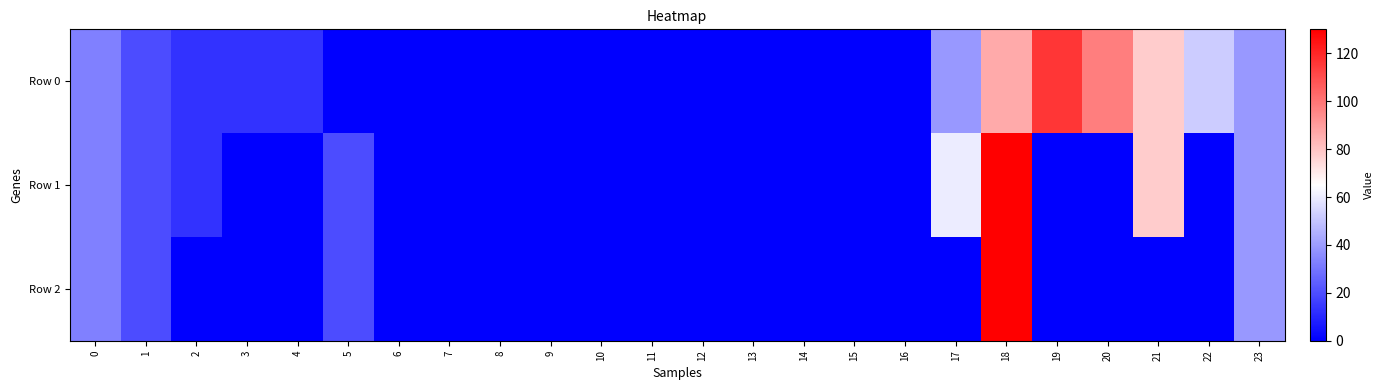

At how many categories does at least one series exceed 67?

4